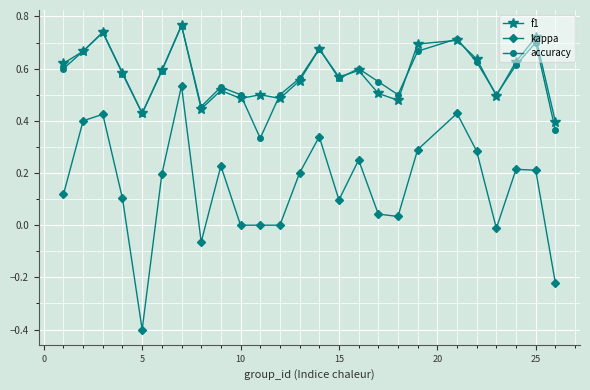

What is the minimum value for kappa?

-0.4